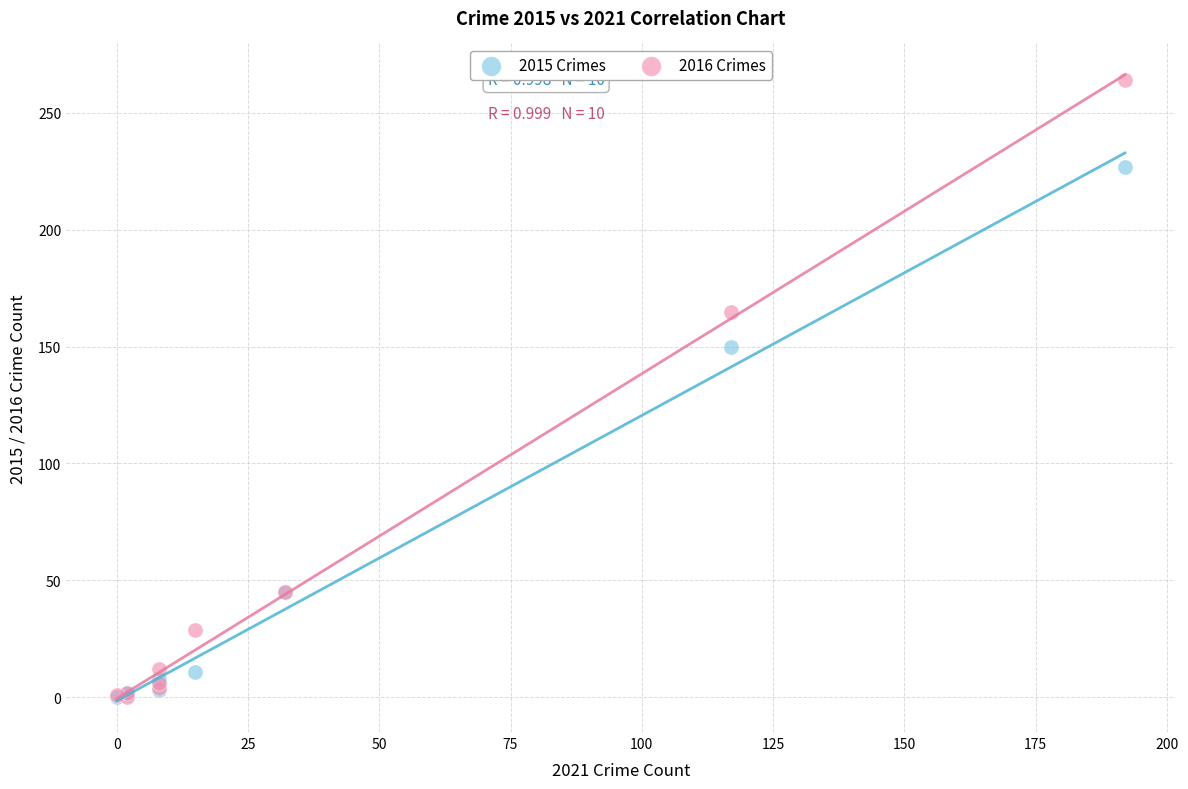

What are all the series names shown in the legend?

2015 Crimes, 2016 Crimes